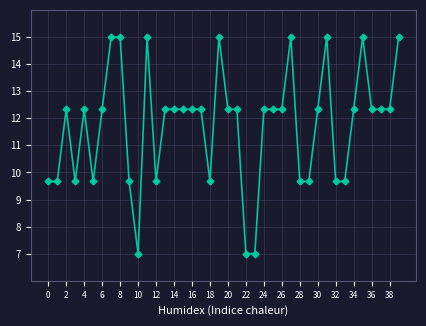

What is the sum of all values?

469.3